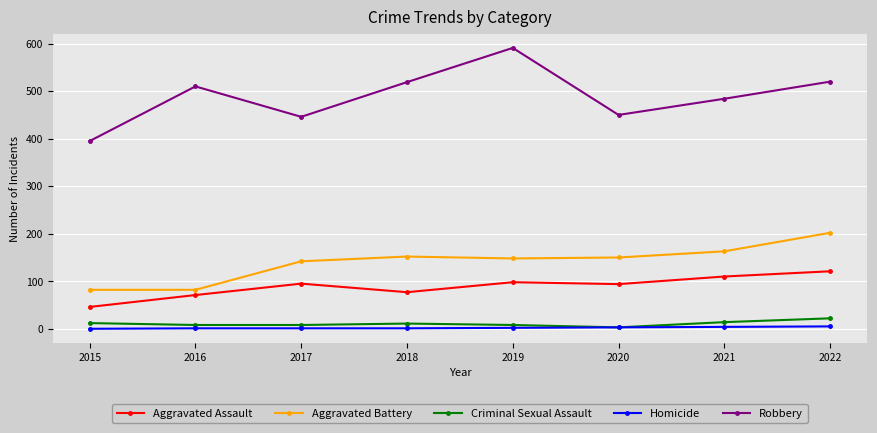

Rank the series at 2016 from highest to lowest value.

Robbery, Aggravated Battery, Aggravated Assault, Criminal Sexual Assault, Homicide